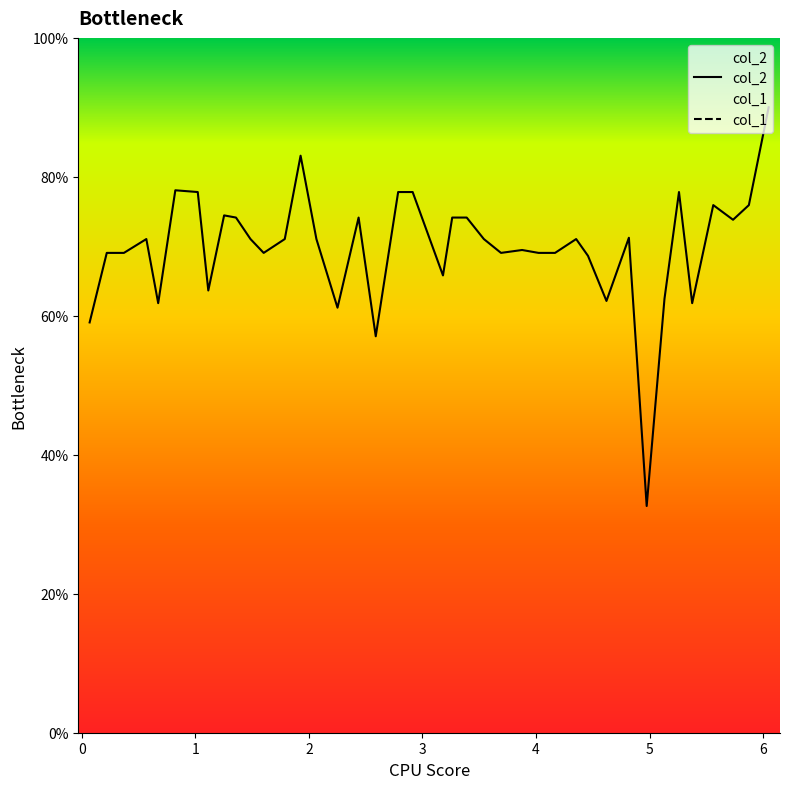

What is the minimum value for col_2?

32.6